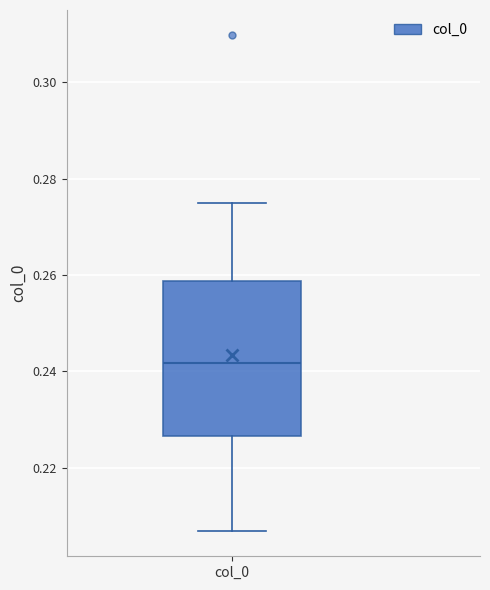

Read this box plot against the y-axis: the position of the median line, the range covered by the box, and the ends of both whiskers. The values are not printed on the chart, so give them approximately, as read against the axis.

median 0.242, box 0.226 to 0.258, whiskers 0.206 to 0.274